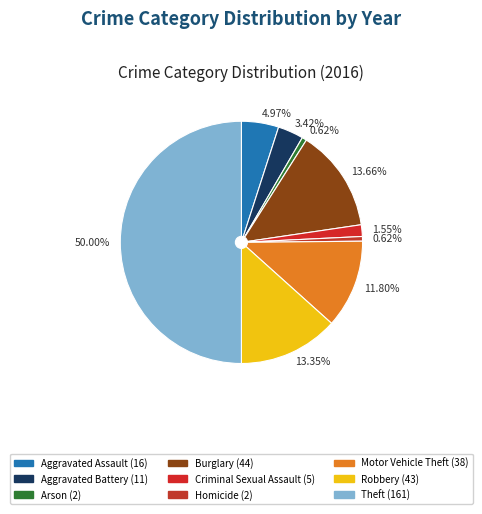

How many segments does this pie chart have?

9